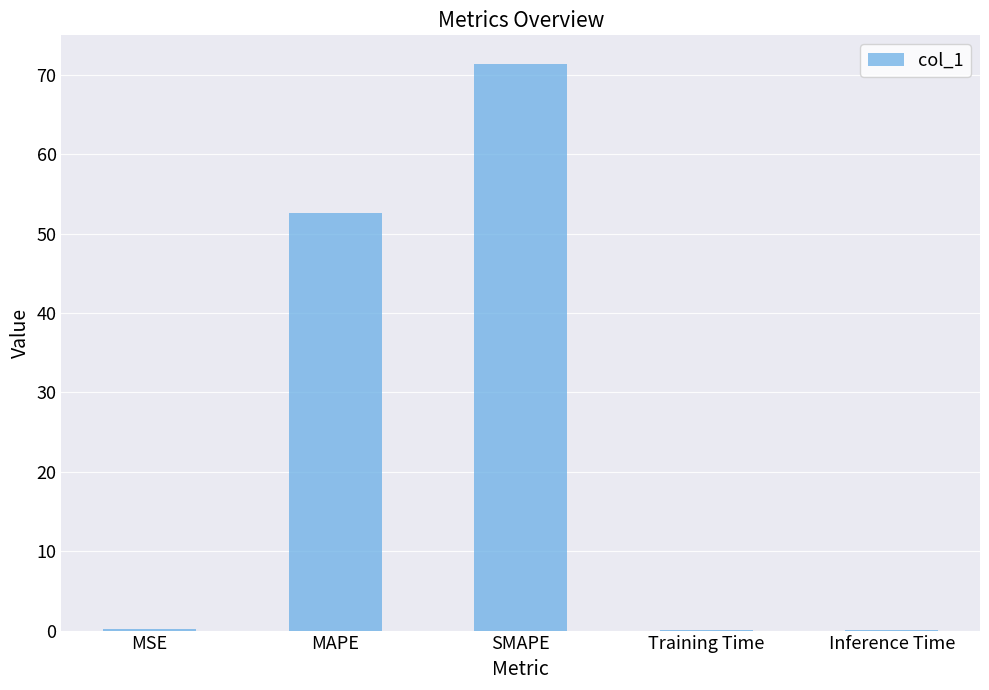

What is the sum of all values?

124.3